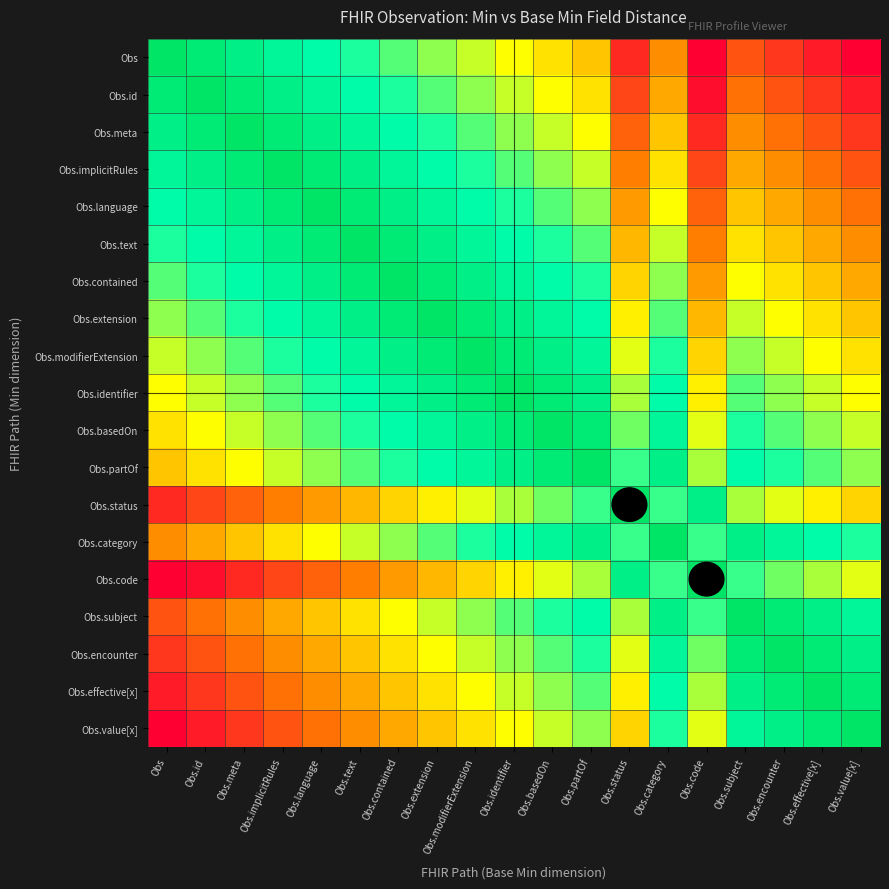

Which label corresponds to the smallest value in the chart?

Obs